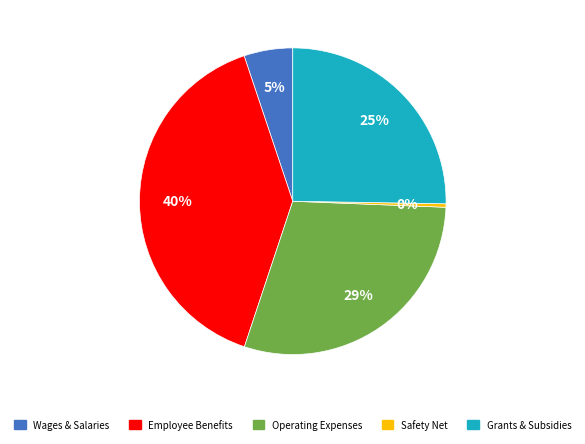

Does any single category account for the majority?

No